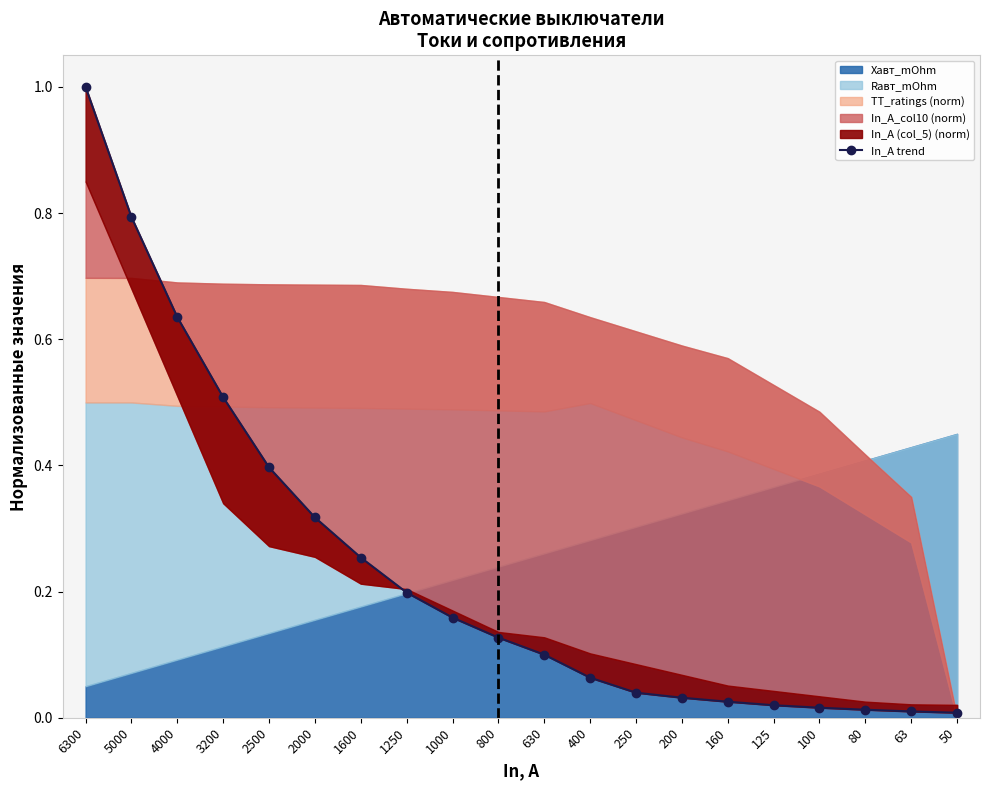

Rank the categories by value from lowest to highest.

50, 63, 80, 100, 125, 160, 200, 250, 400, 630, 800, 1000, 1250, 1600, 2000, 2500, 3200, 4000, 5000, 6300